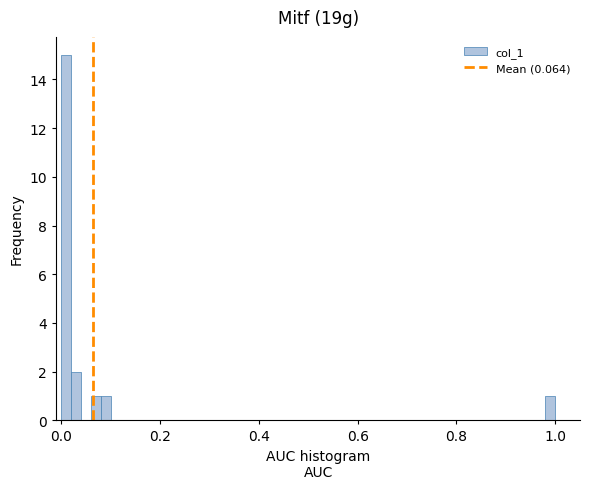

Read against the x-axis, roughly where is the centre of the tallest bar?

0.02